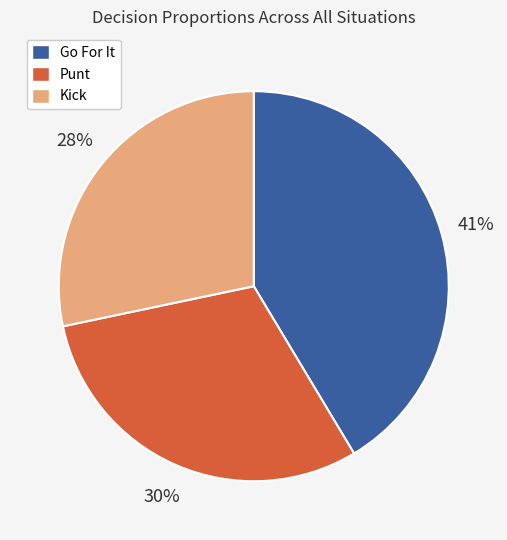

Which category has the smallest portion of the pie?

Kick